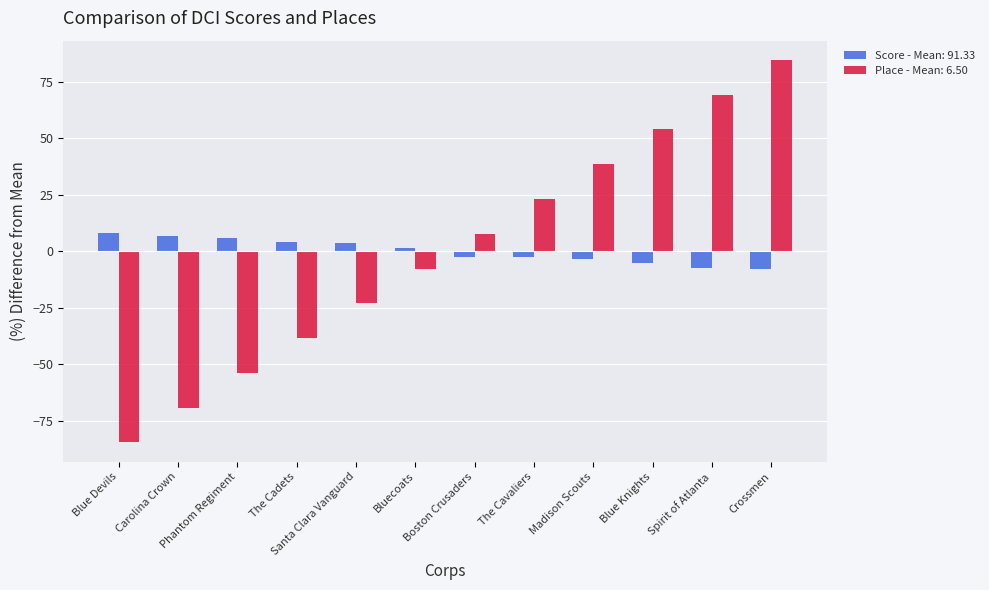

What is the smallest value displayed?

-84.6